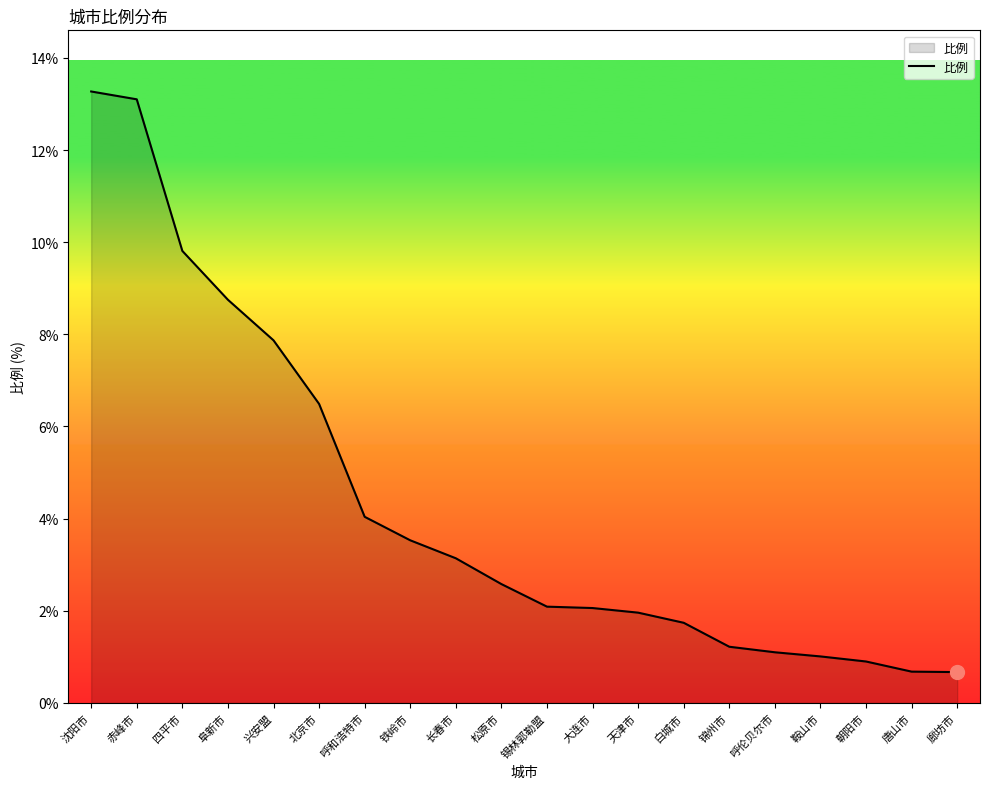

What is the difference between the maximum and minimum values?

12.6